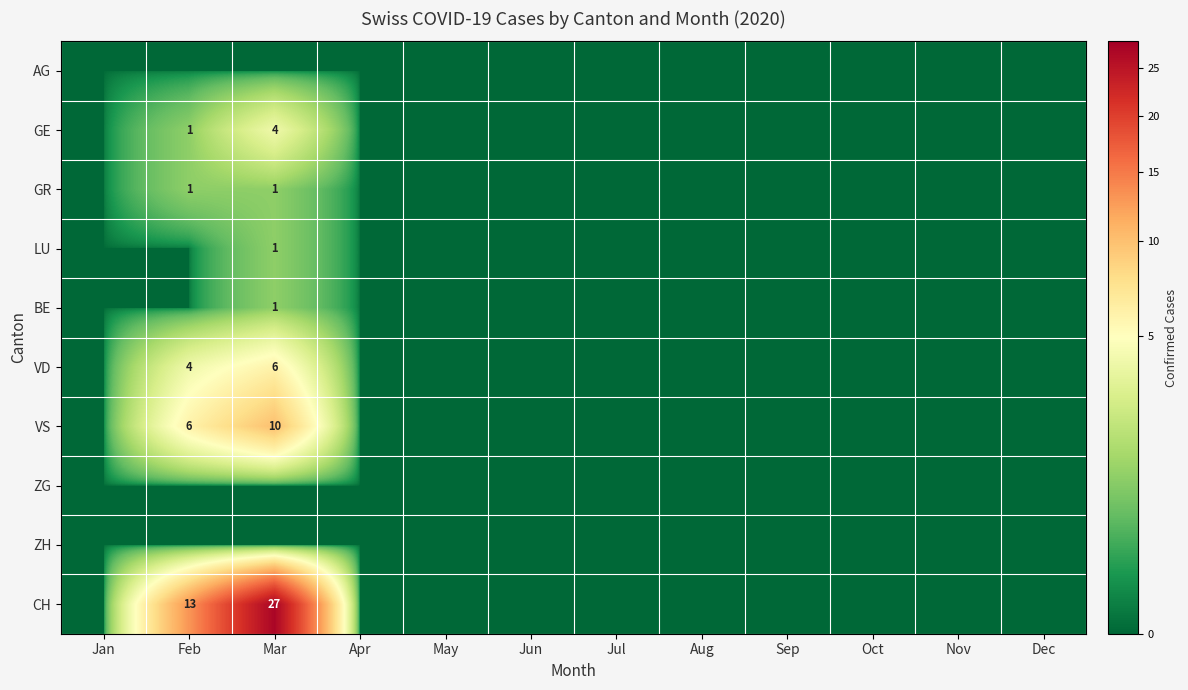

What is the sum of all CH values?

40